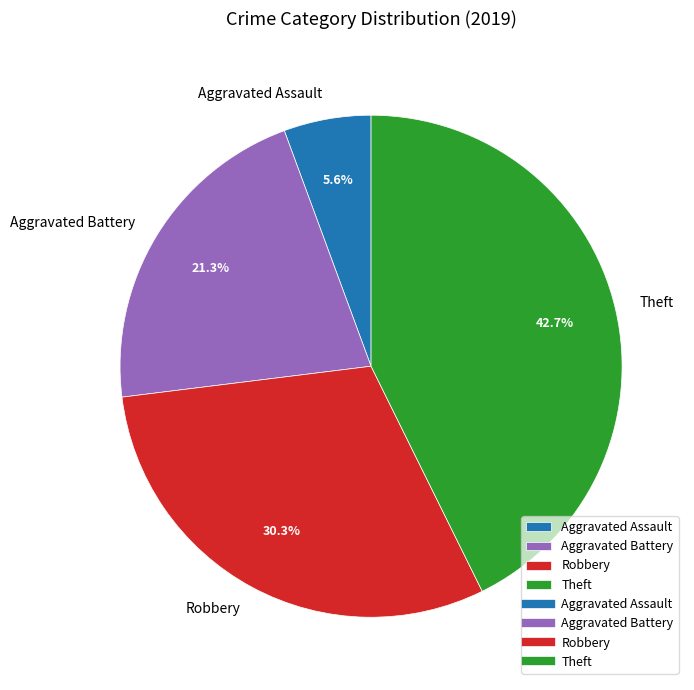

The Robbery slice represents 30% of the pie. True or false?

True